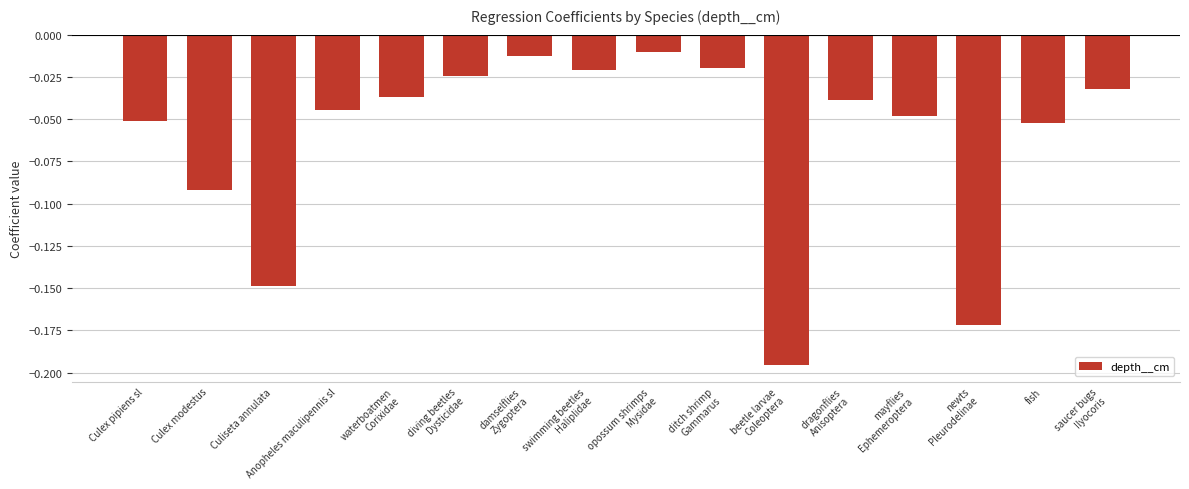

What is the sum of all values?

-1.0